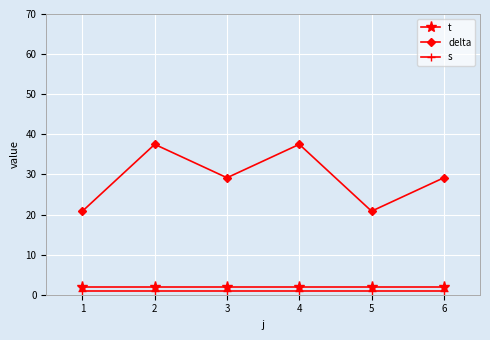

Between 1 and 3, which series saw the biggest shift?

delta